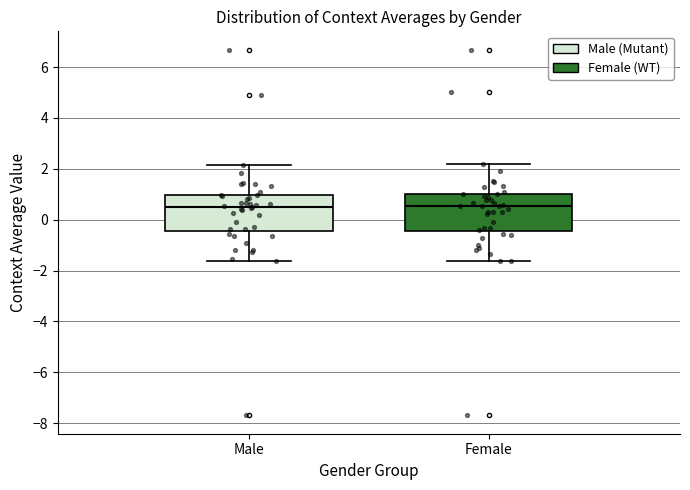

Where does the median line of the box for Female sit on the y-axis? The values are not printed on the chart, so give them approximately, as read against the axis.

0.6